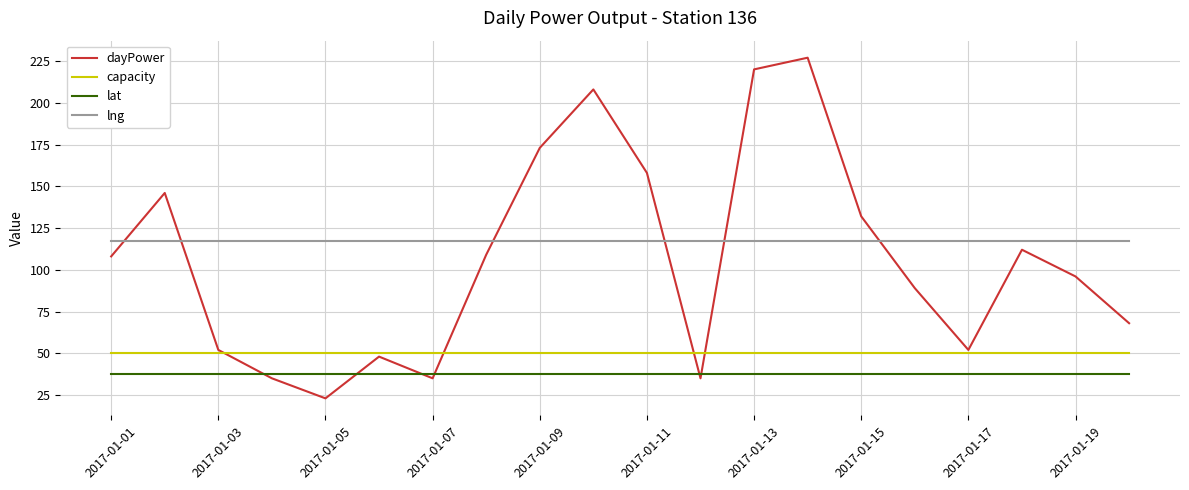

True or false: lat and lng intersect in this chart.

False